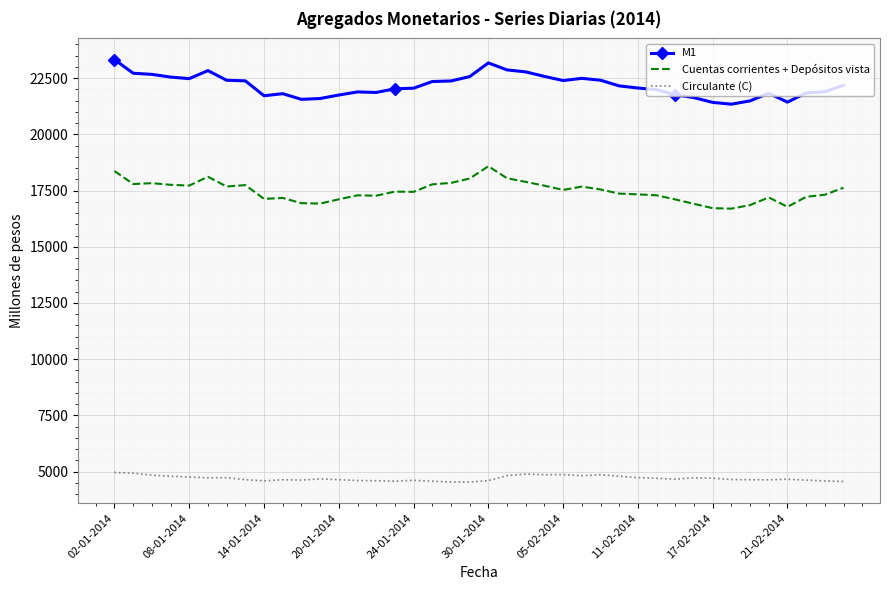

What is the difference between the maximum and minimum values in the Cuentas corrientes + Depósitos vista series?

1885